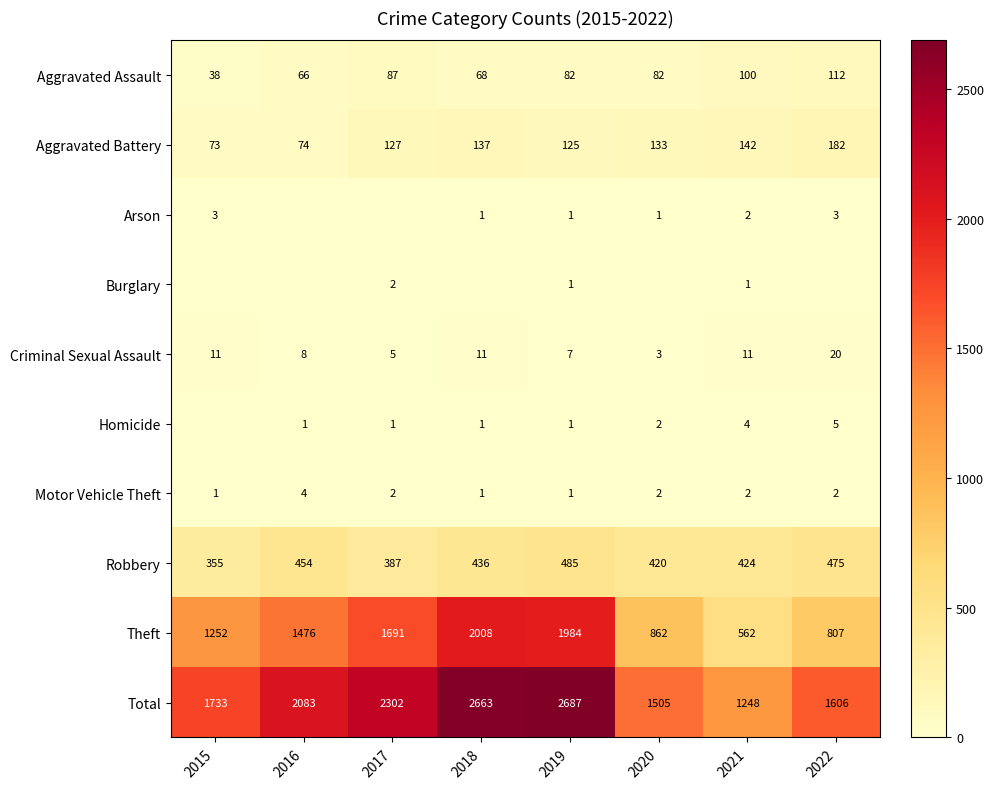

Is it true that Aggravated Assault equals 82 at 2019?

True